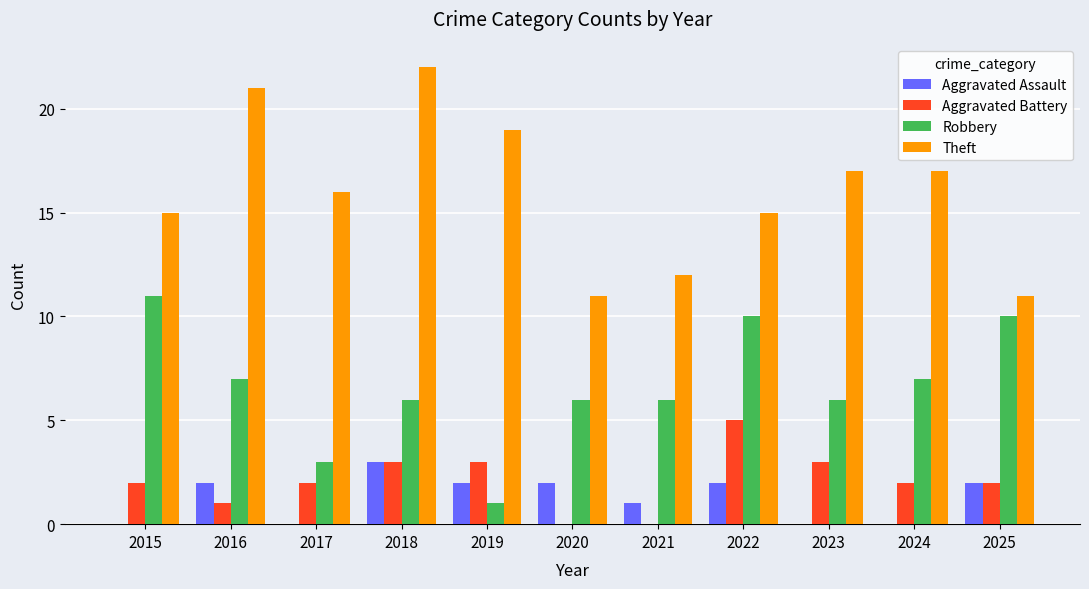

The Aggravated Assault series shows 1 at 2019. True or false?

False